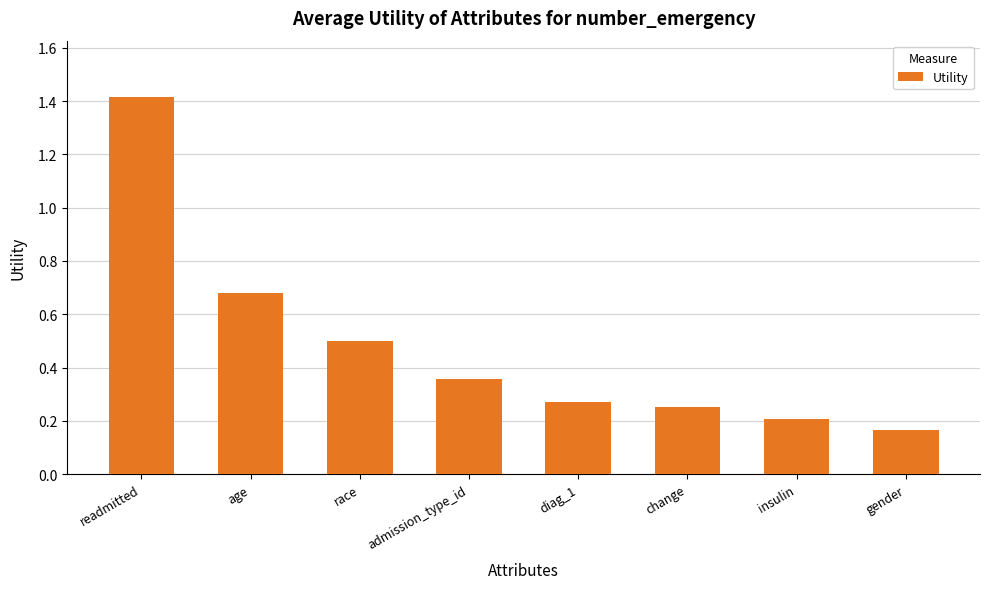

What is the greatest value displayed?

1.4